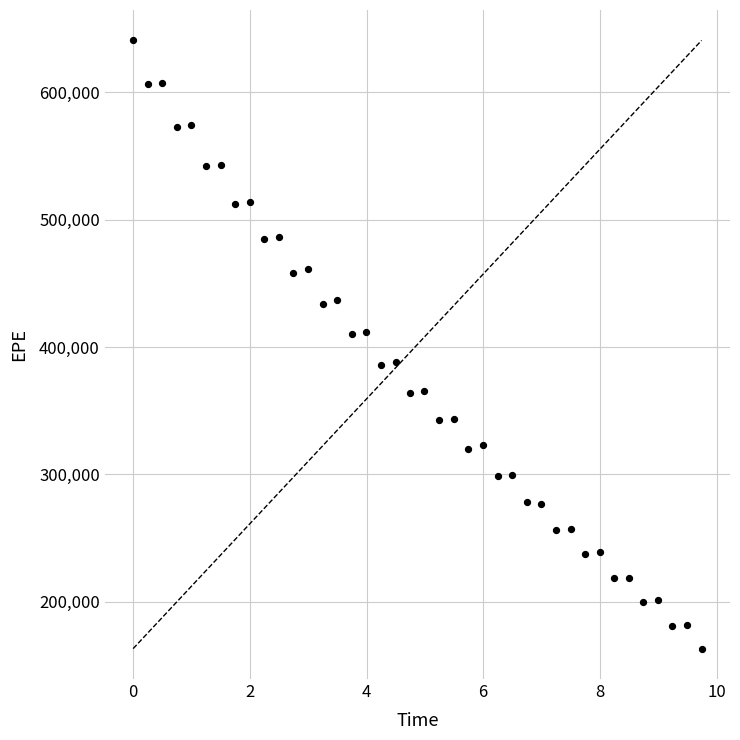

What is the range of Y values (max minus min)?

477716